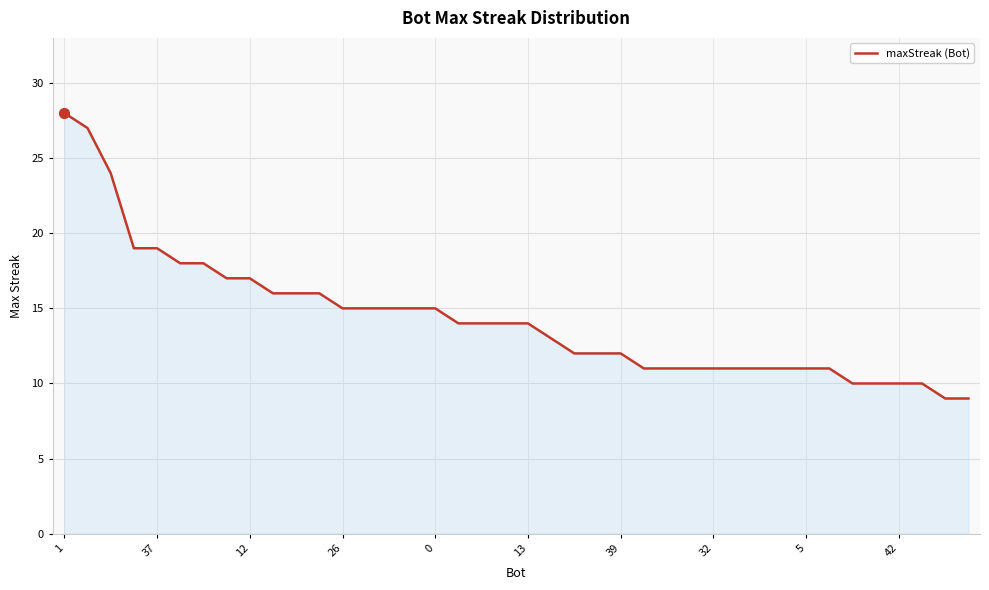

What is the minimum value shown in the chart?

9